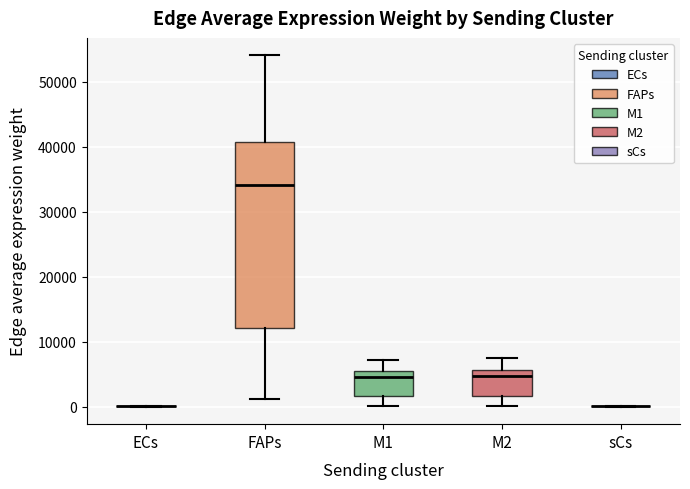

Reading left to right, read every box against the y-axis: the position of its median line, the range the box covers, and the ends of its whiskers. The values are not printed on the chart, so give them approximately, as read against the axis.

ECs: box collapsed to a line at 0, whiskers 0 to 0
FAPs: median 34000, box 12000 to 41000, whiskers 1000 to 54000
M1: median 5000 (just below the box's upper edge), box 2000 to 5000, whiskers 0 to 7000
M2: median 5000, box 2000 to 6000, whiskers 0 to 7000
sCs: box collapsed to a line at 0, whiskers 0 to 0